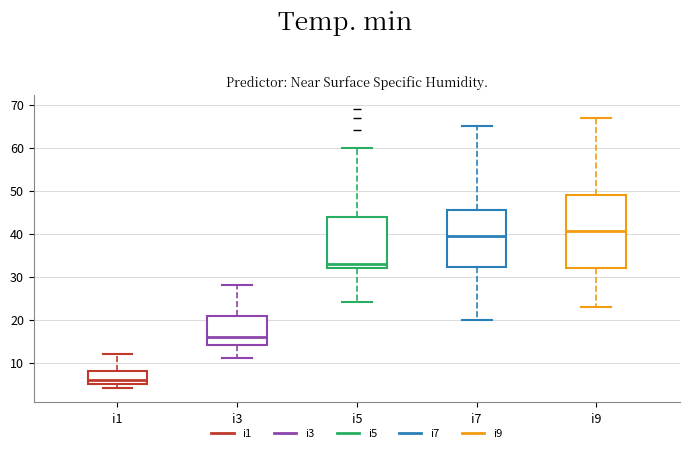

Which box has the highest median line?

i9